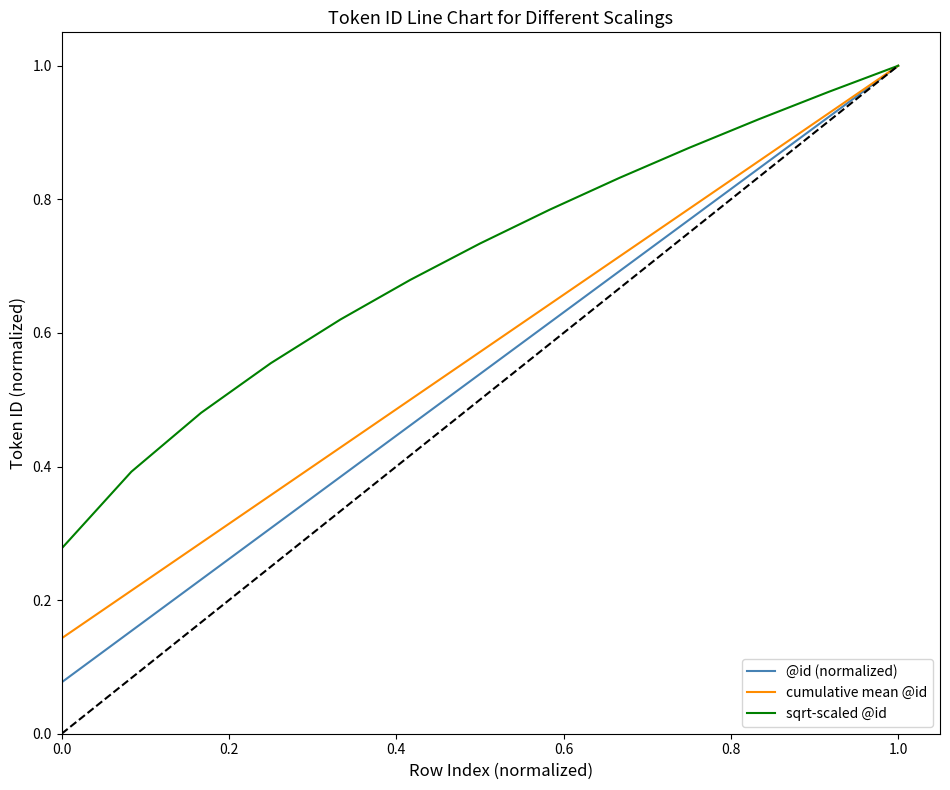

How many lines are shown in the chart?

3